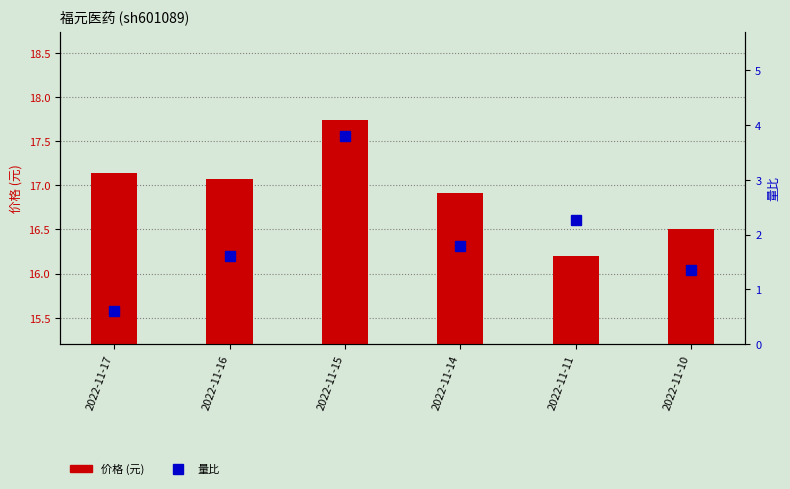

Does the chart contain stacked bars?

No